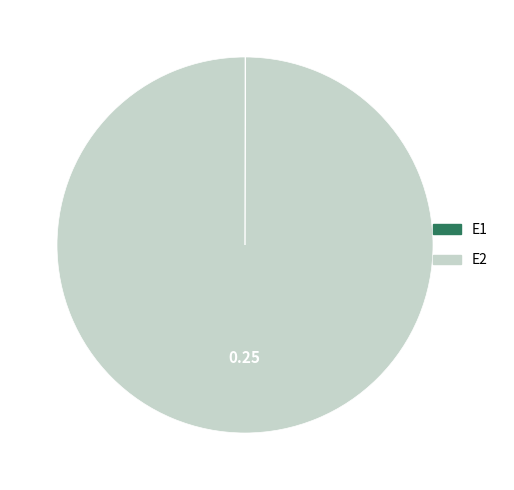

Is there any slice that represents more than half of the pie?

Yes